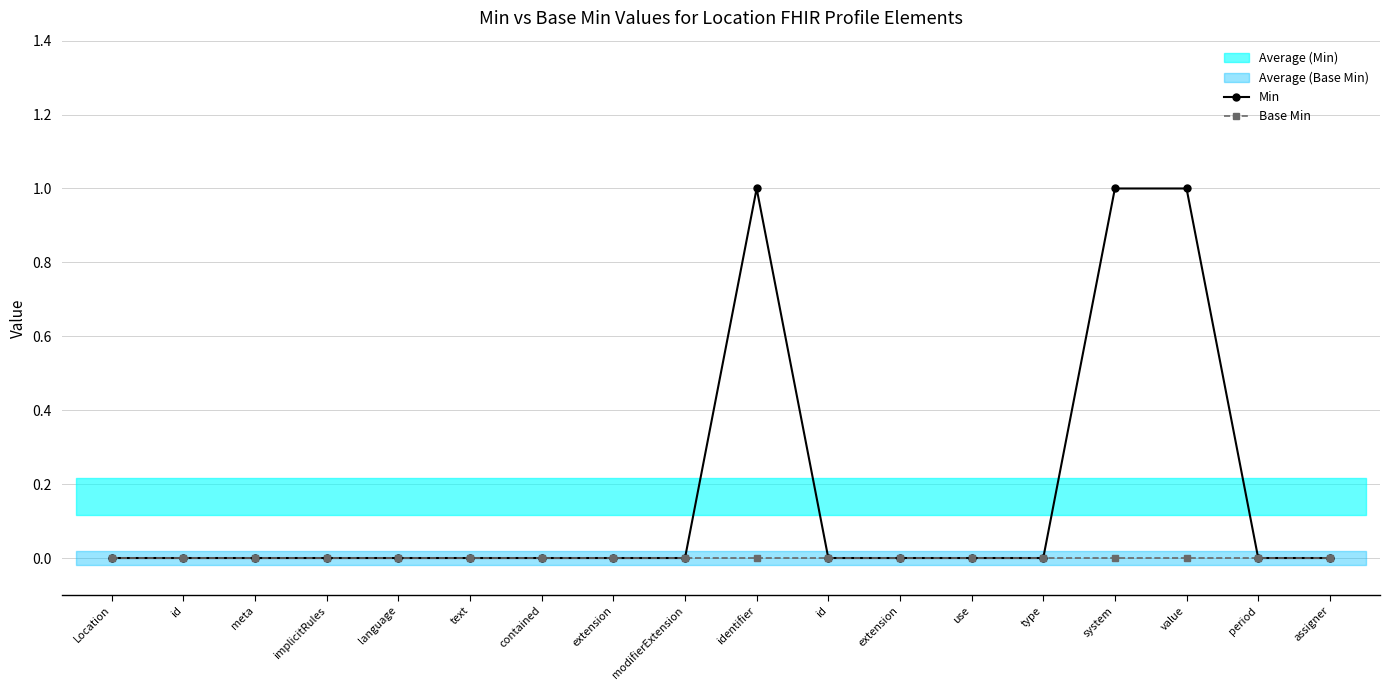

Is the value of Min at language greater than the value of Base Min at identifier?

No